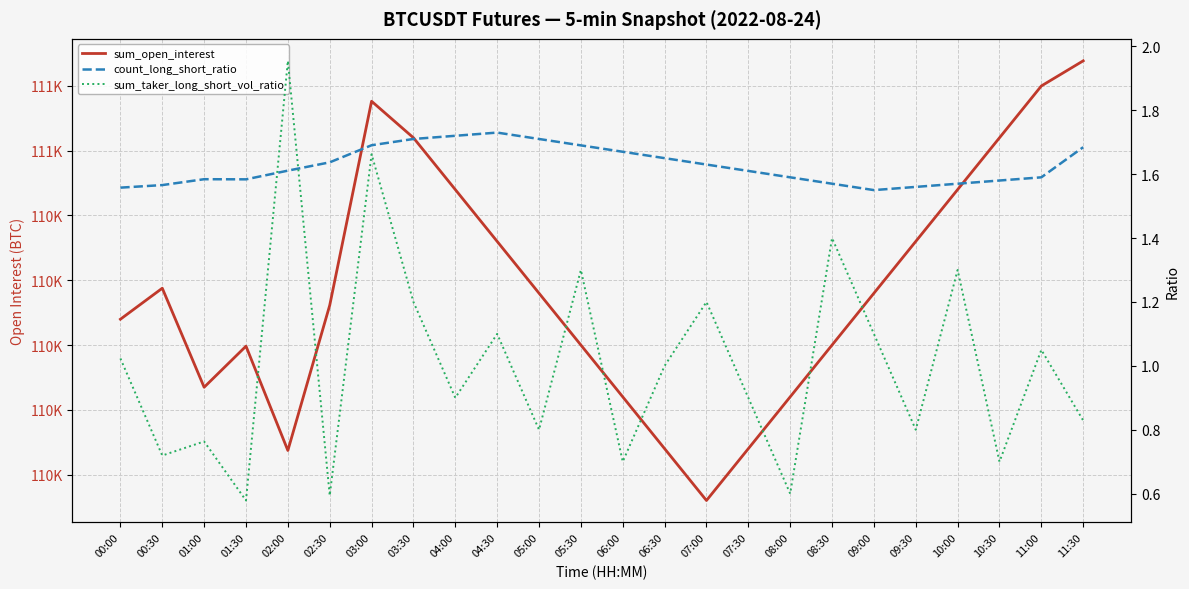

Which series has the largest range (max minus min)?

sum_open_interest